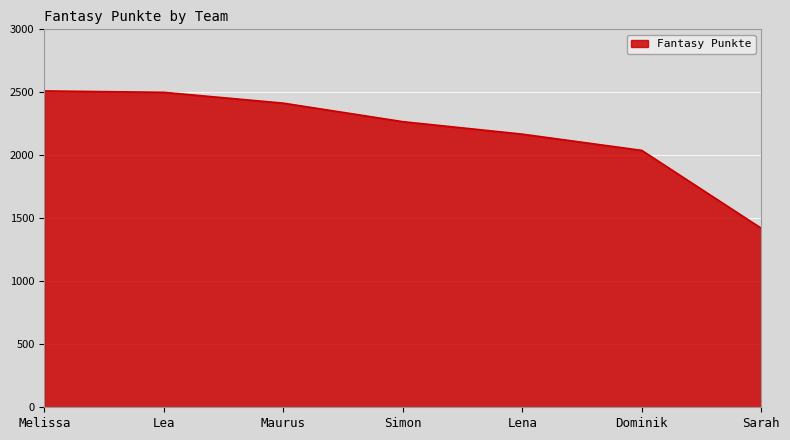

At which label is the value closest to 1966?

Dominik